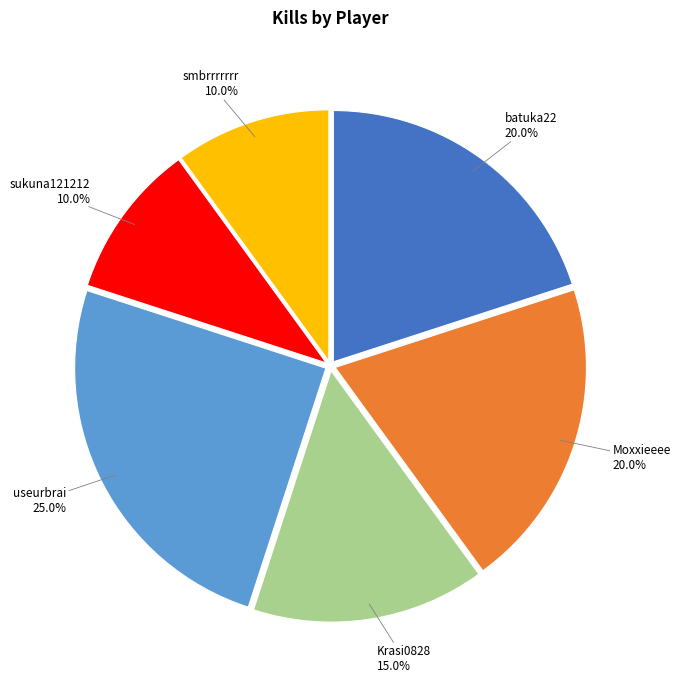

Is there any slice that represents more than half of the pie?

No